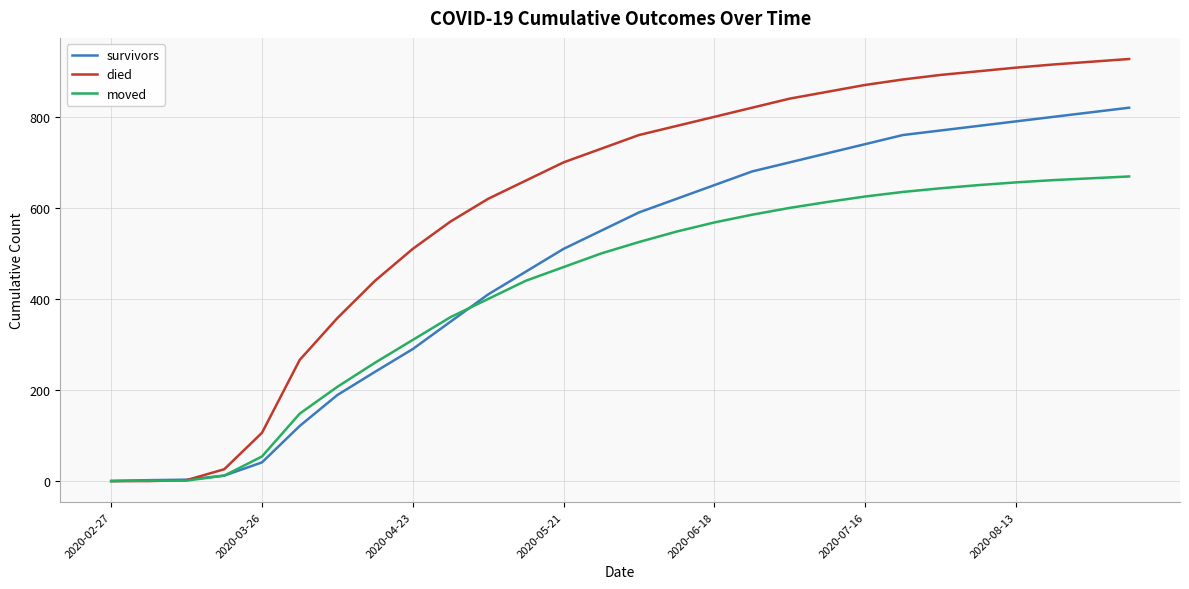

Rank the series by their average value, from lowest to highest.

moved, survivors, died